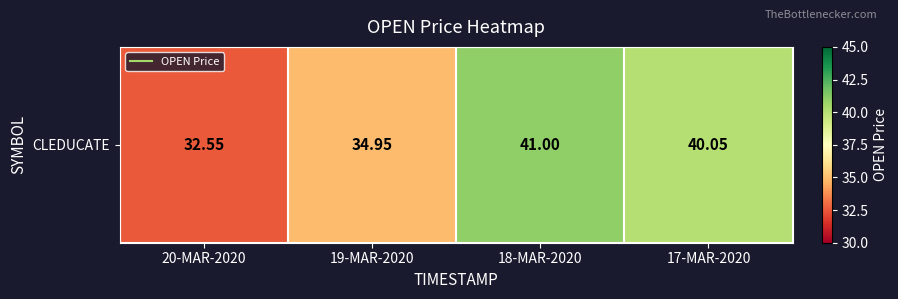

How many values are below 40?

2